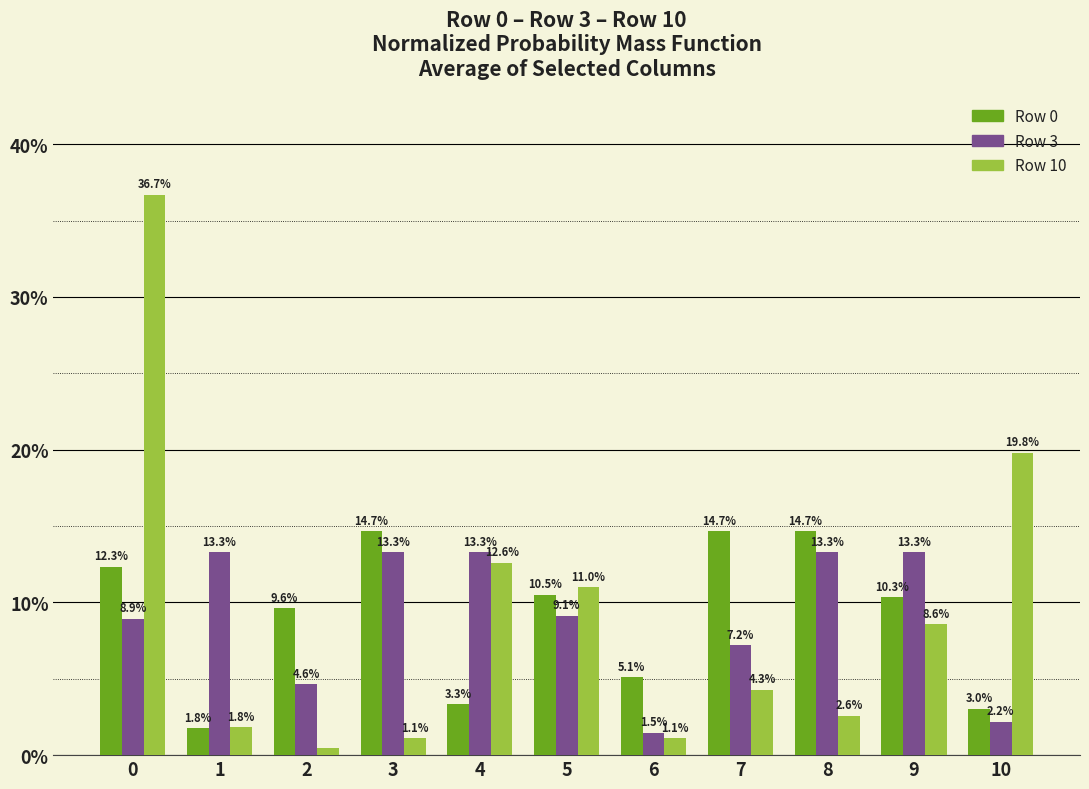

Which series has the largest range (max minus min)?

Row 10